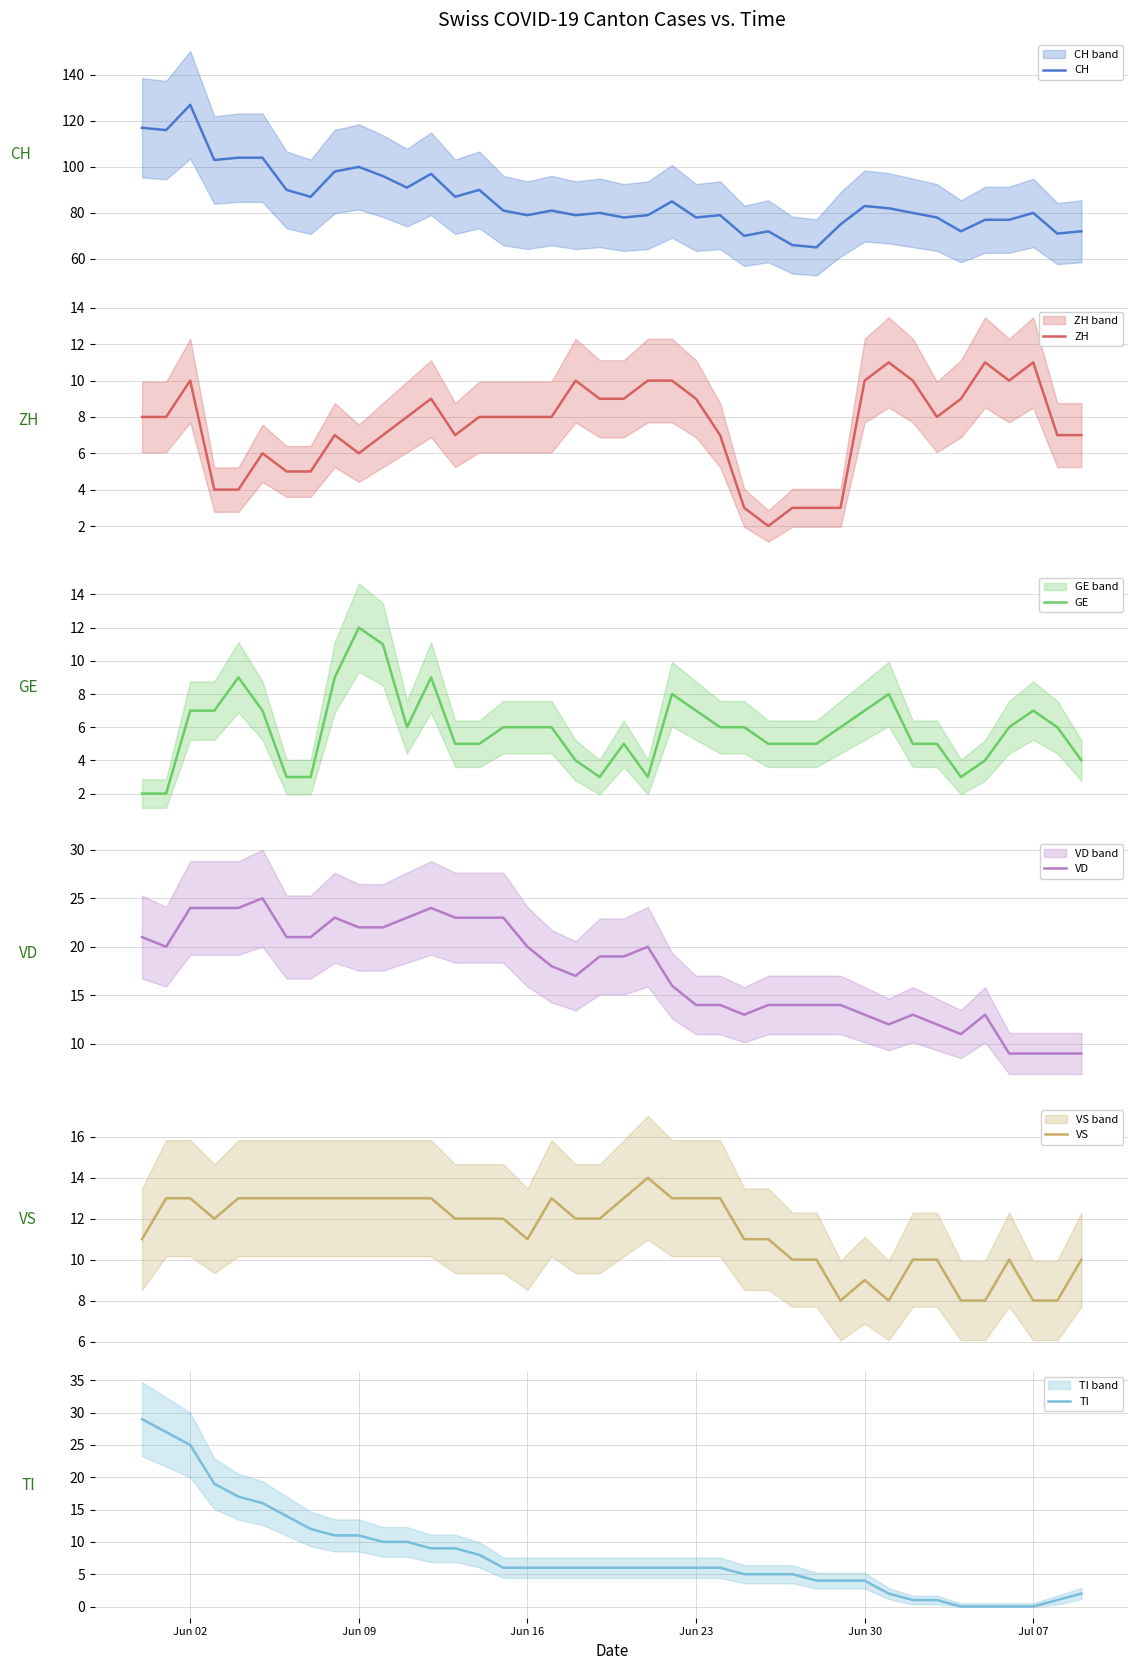

Which series has the largest range (max minus min)?

CH